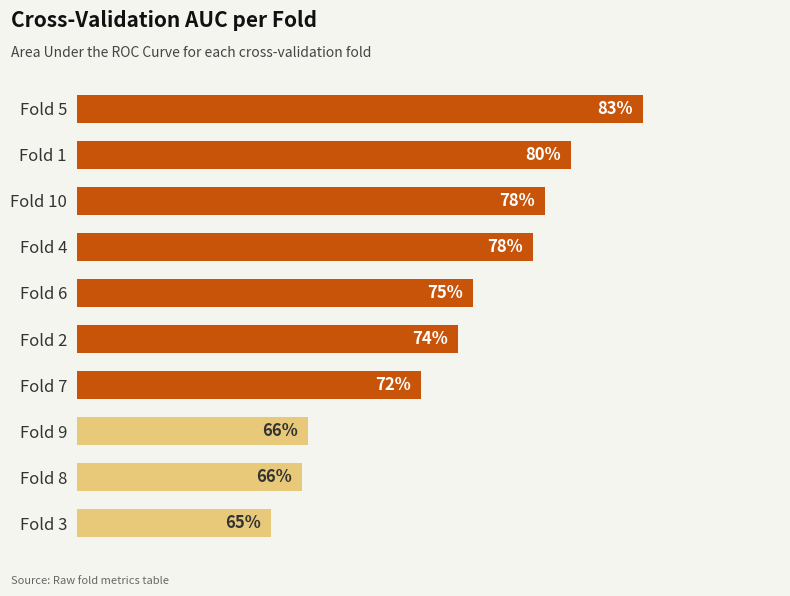

What is the sum of all values?

7.4